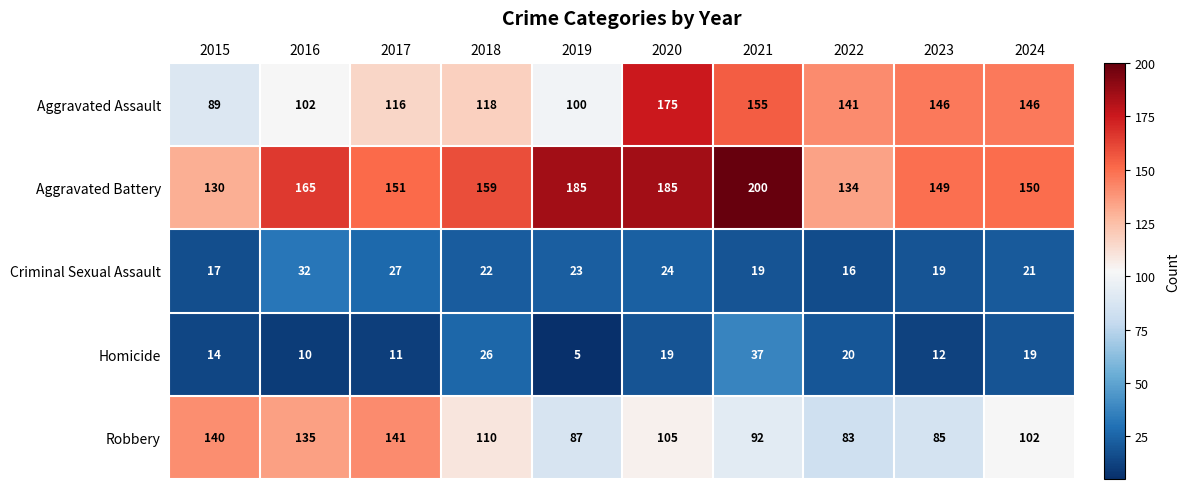

Read the Homicide value at 2017, to the nearest 5.

10